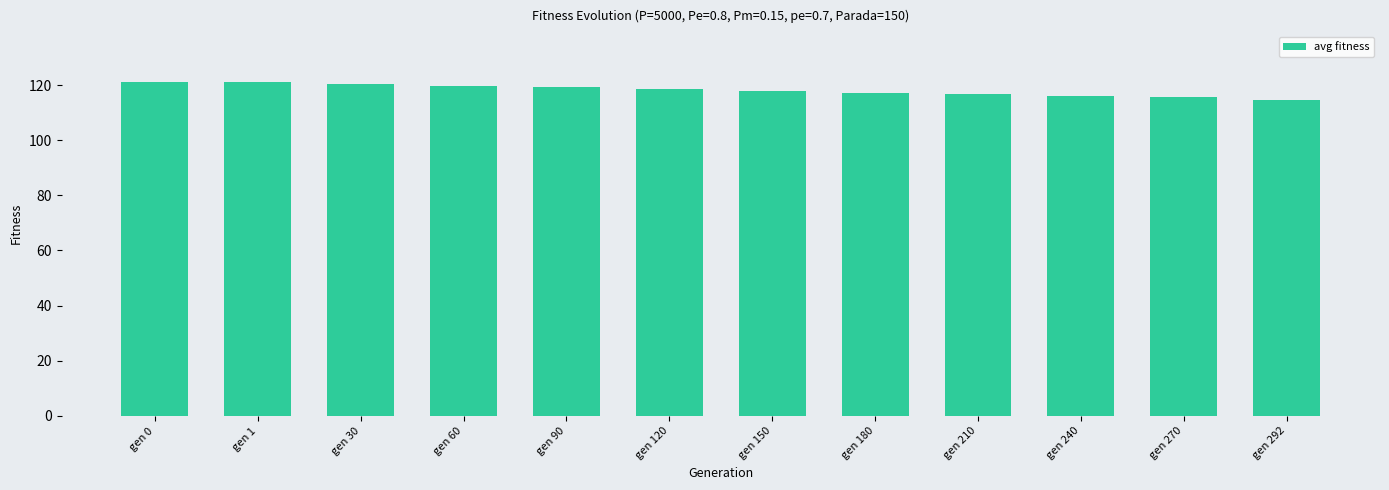

True or false: the data shows 46.0 at gen 90.

False